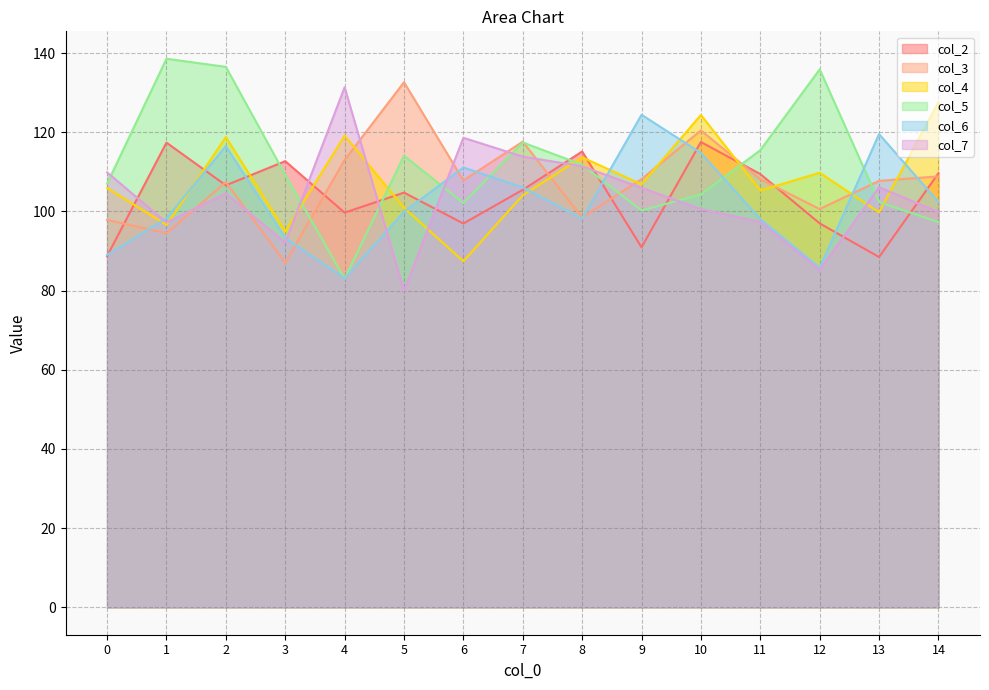

Between which two adjacent categories do col_4 and col_7 first intersect?

1 and 2